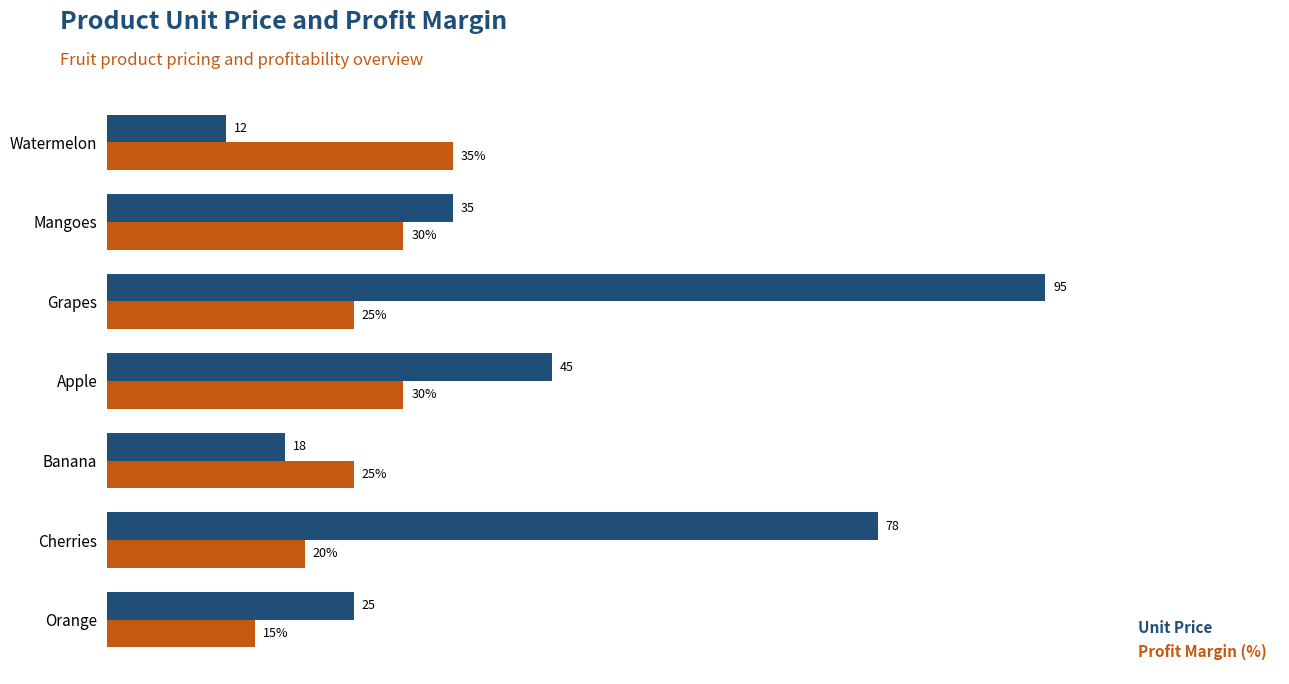

At which category is the sum across all series the highest?

Grapes